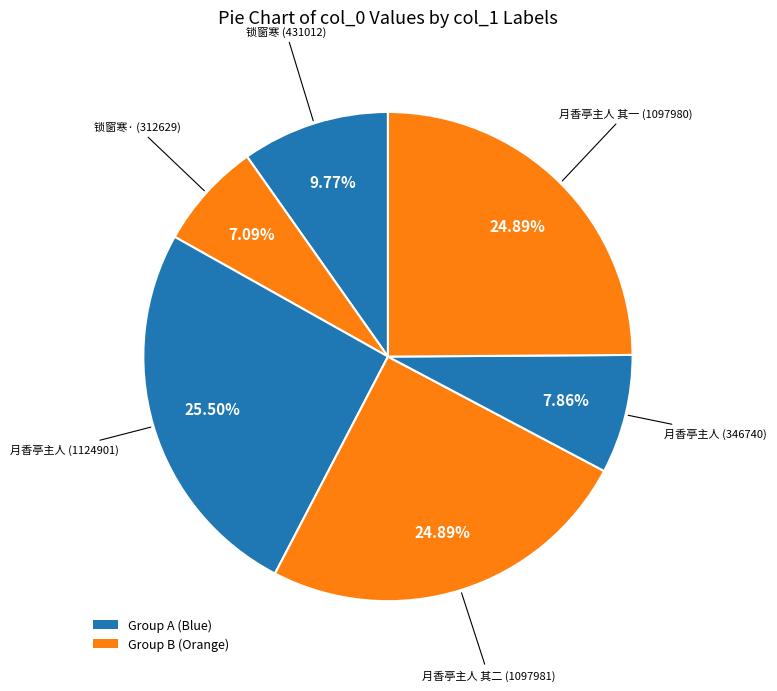

Approximately how many times larger is the value at 月香亭主人 其二 (1097981) compared to 月香亭主人 (346740)?

3.2